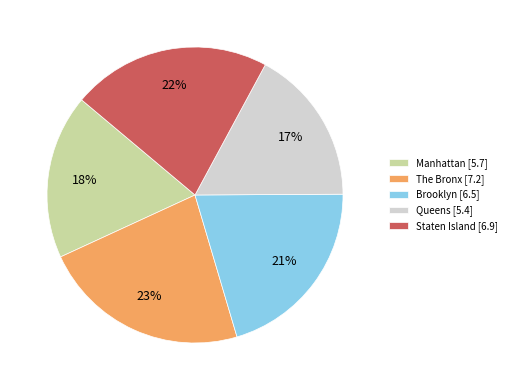

Between Queens [5.4] and The Bronx [7.2], which is larger?

The Bronx [7.2]